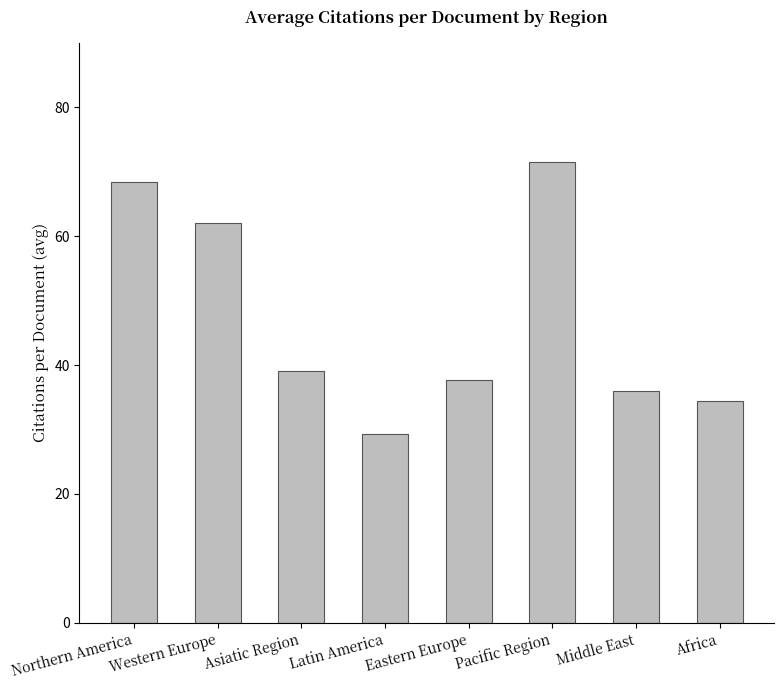

The value at Eastern Europe is 37.7. True or false?

True